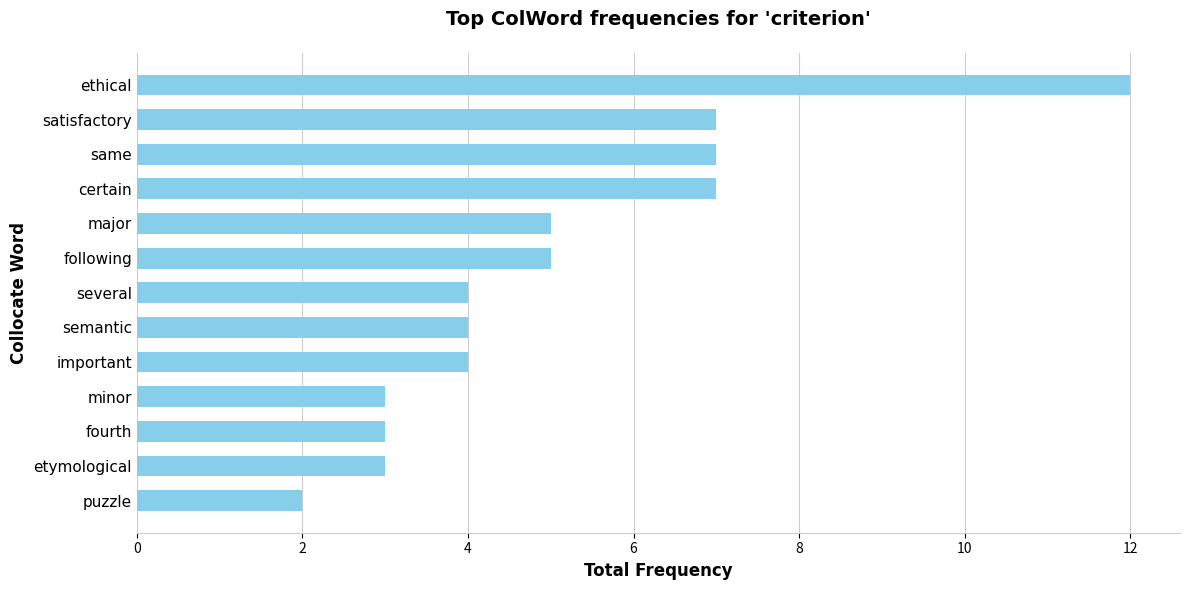

What is the difference between the second highest and second lowest values?

4